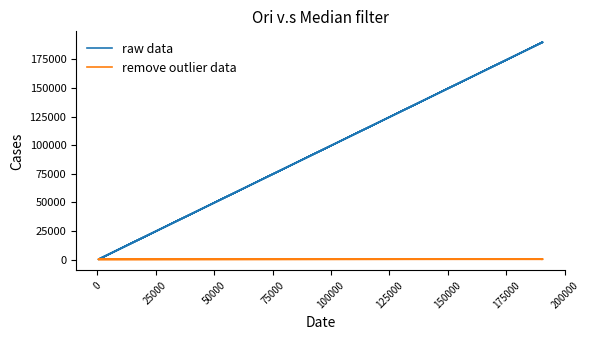

List the series in order of their overall mean, lowest first.

remove outlier data, raw data